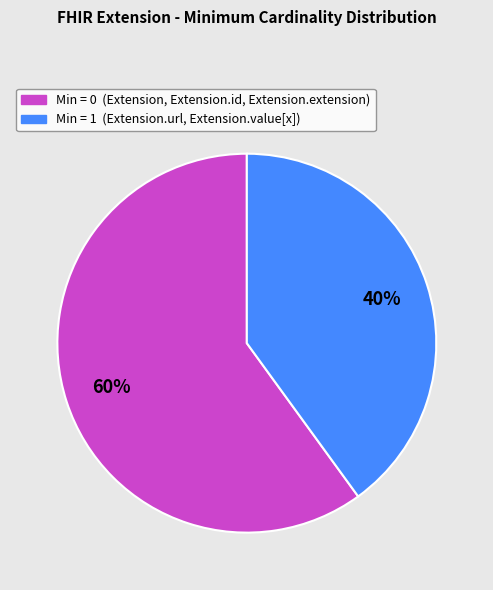

Does any single category account for the majority?

Yes